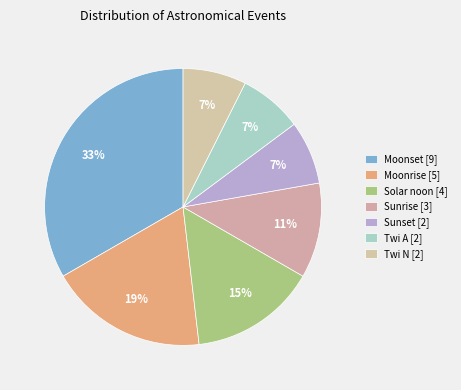

True or false: Moonset accounts for 26% of the total.

False